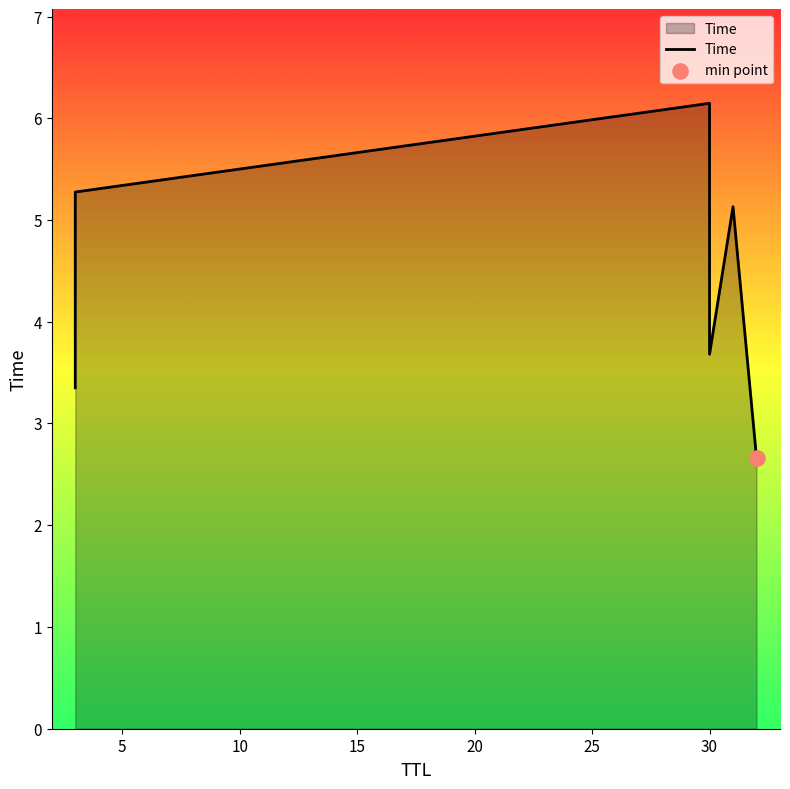

Between 0 and 10, which is larger?

10